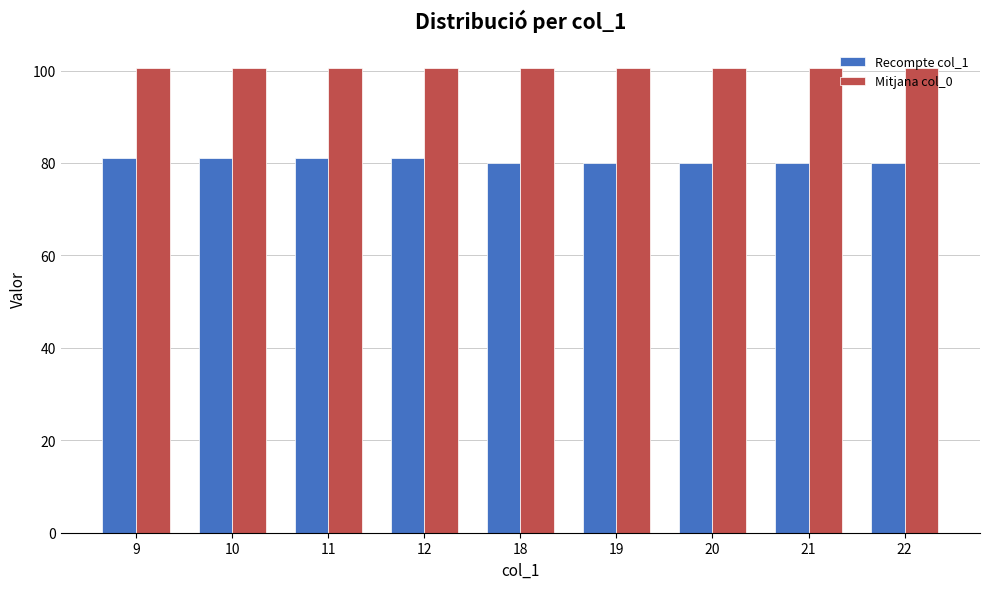

Reading left to right, what are all the values shown in this chart?

Recompte col_1: 81.0	81.0	81.0	81.0	80.0	80.0	80.0	80.0	80.0
Mitjana col_0: 100.5	100.5	100.5	100.5	100.5	100.5	100.5	100.5	100.5